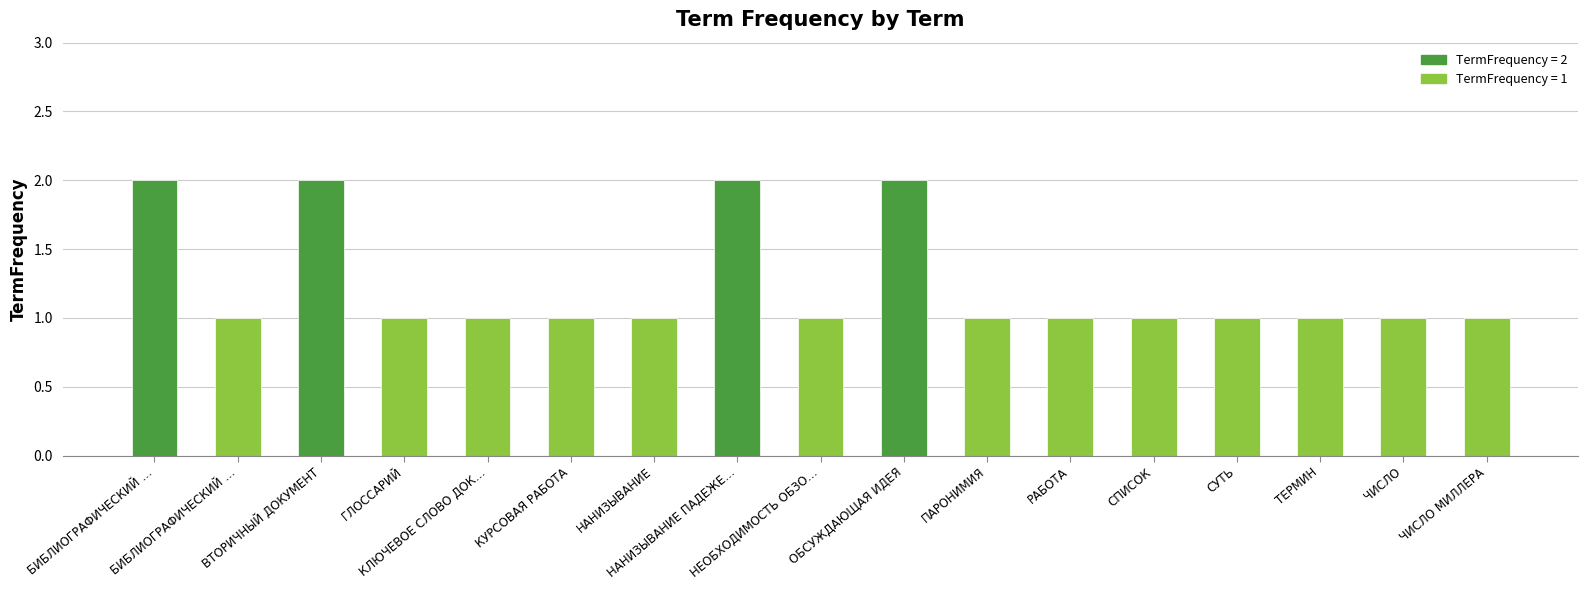

Rank the categories by value from highest to lowest.

БИБЛИОГРАФИЧЕСКИЙ …, ВТОРИЧНЫЙ ДОКУМЕНТ, НАНИЗЫВАНИЕ ПАДЕЖЕ…, ОБСУЖДАЮЩАЯ ИДЕЯ, БИБЛИОГРАФИЧЕСКИЙ …, ГЛОССАРИЙ, КЛЮЧЕВОЕ СЛОВО ДОК…, КУРСОВАЯ РАБОТА, НАНИЗЫВАНИЕ, НЕОБХОДИМОСТЬ ОБЗО…, ПАРОНИМИЯ, РАБОТА, СПИСОК, СУТЬ, ТЕРМИН, ЧИСЛО, ЧИСЛО МИЛЛЕРА